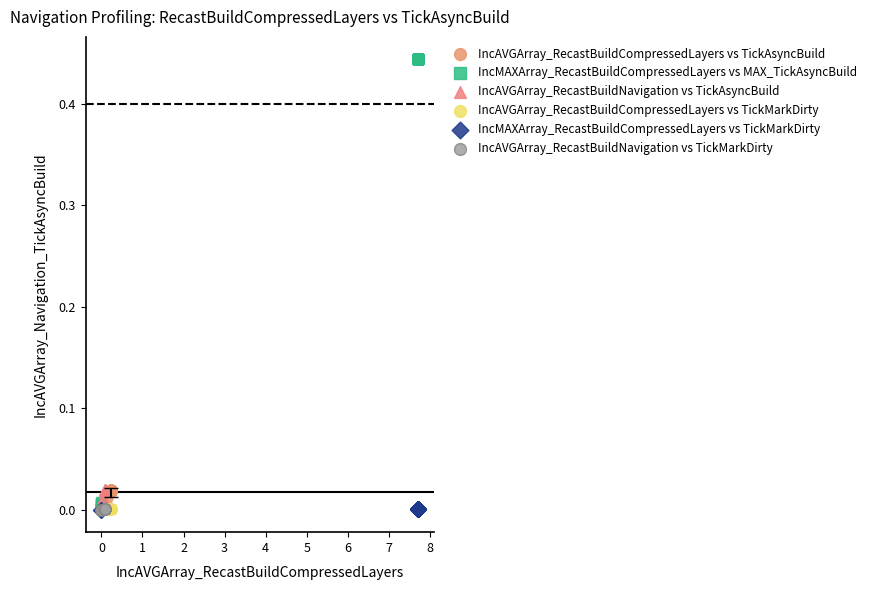

Which series has the widest spread of Y values?

IncMAXArray_RecastBuildCompressedLayers vs MAX_TickAsyncBuild